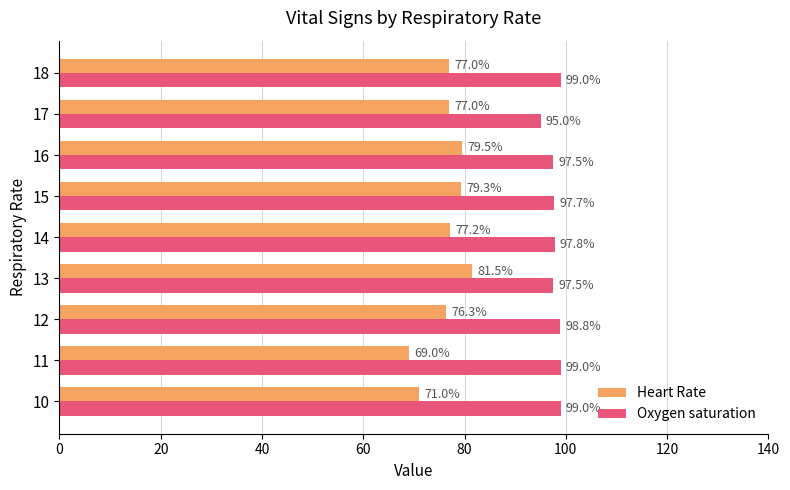

At which label does Heart Rate reach its minimum?

11